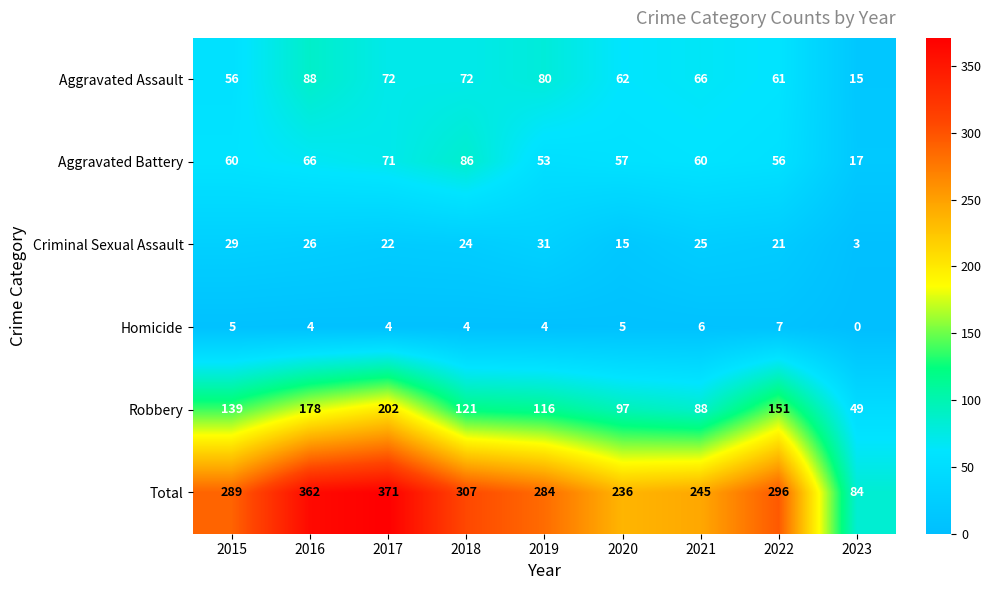

At which category is the sum across all series the highest?

2017